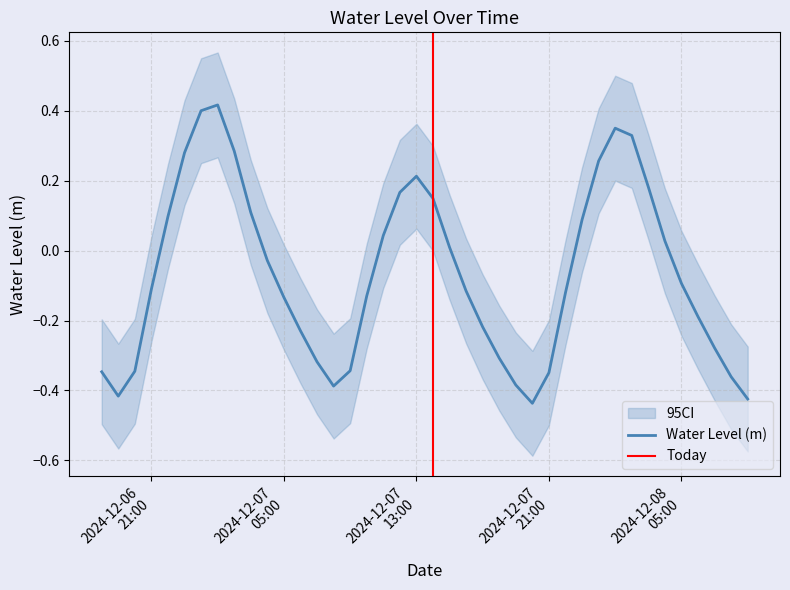

The chart shows a value of -0.3 at 2024-12-08 06:00:00. True or false?

False